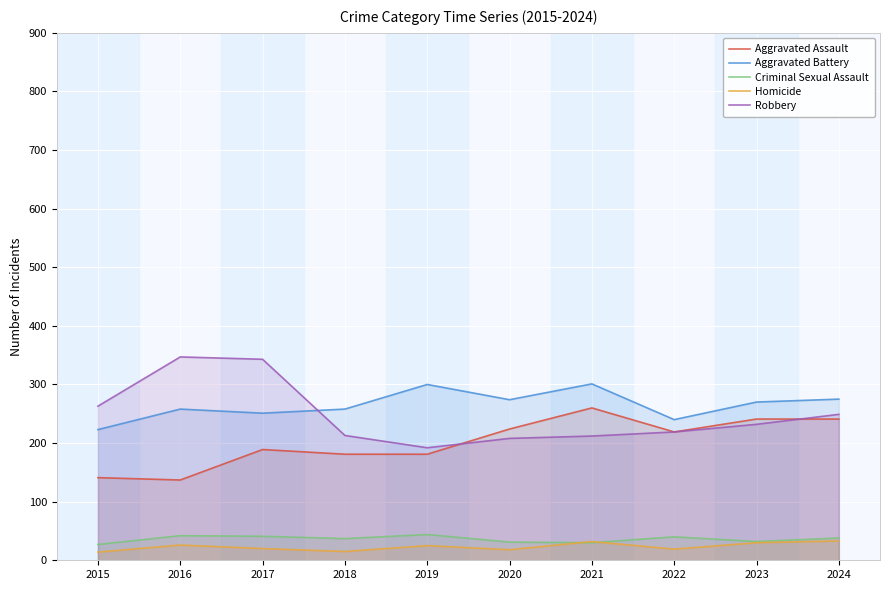

Between 2015 and 2016, which series saw the biggest shift?

Robbery